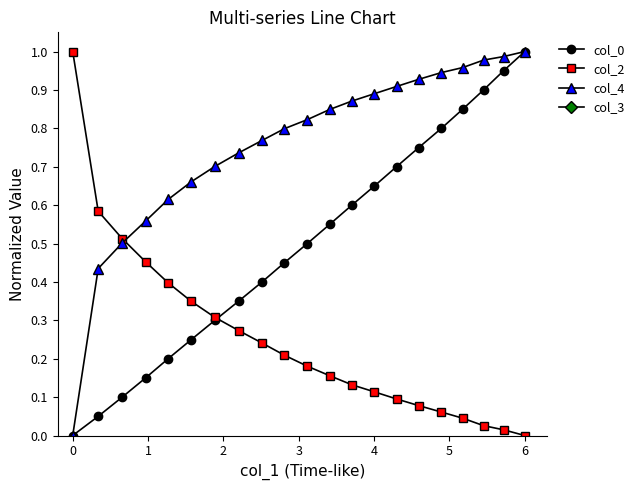

True or false: col_3 and col_0 cross at least once.

False